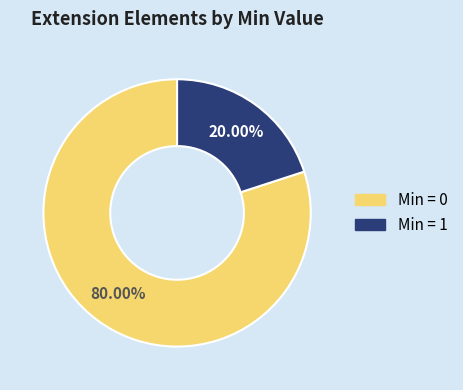

Is there a majority slice in this chart?

Yes